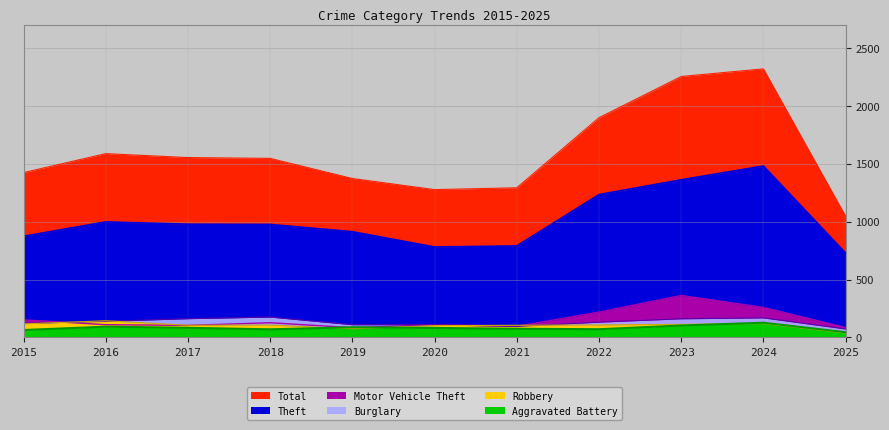

True or false: Theft has a value of 1482 at 2024.

True